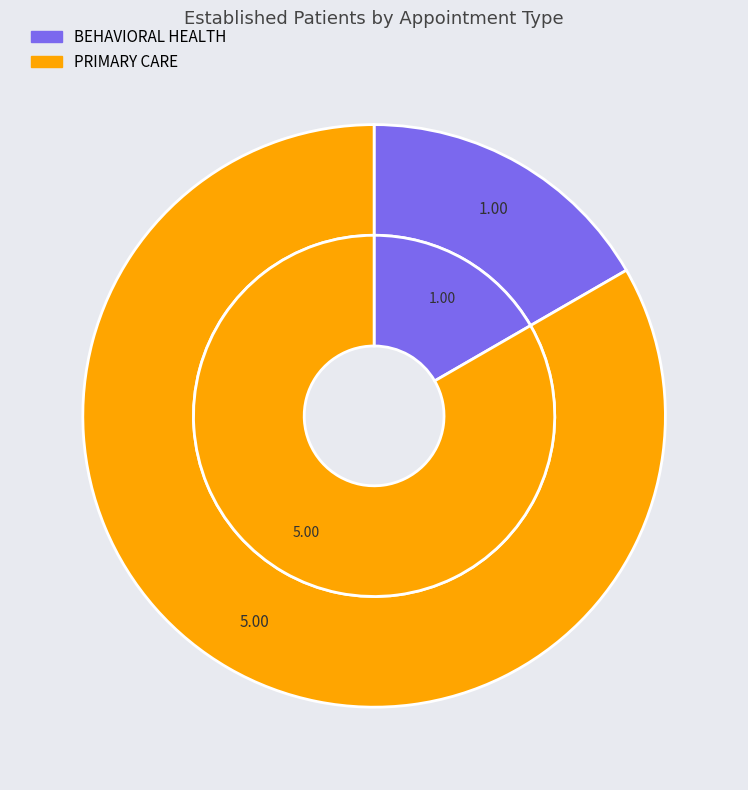

Rank the categories by value from highest to lowest.

PRIMARY CARE, BEHAVIORAL HEALTH